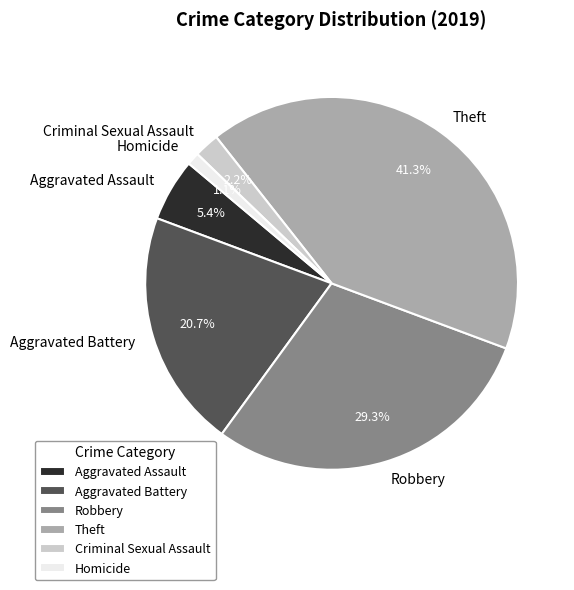

What percentage do Criminal Sexual Assault and Theft together represent?

43.5%